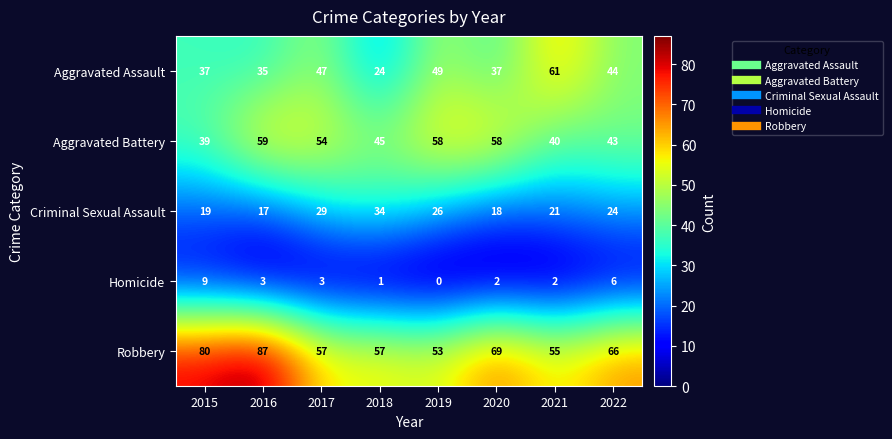

What is the sum of the Robbery values at 2015 and 2017?

137